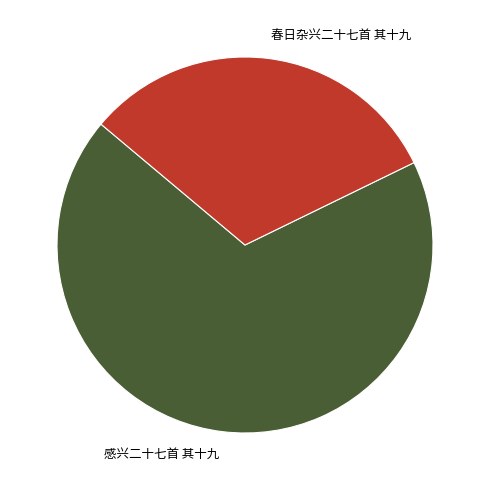

Does any single category account for the majority?

Yes